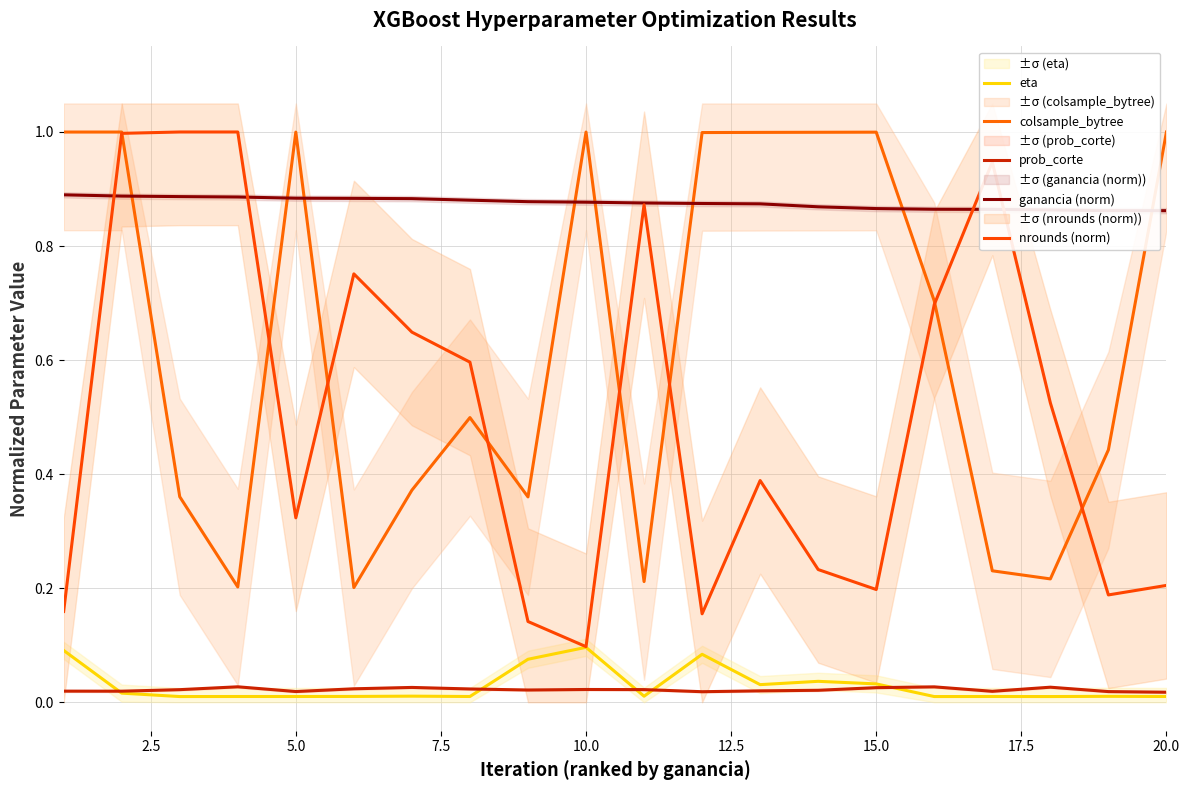

The value of colsample_bytree at 7.5 is 0.3. True or false?

False